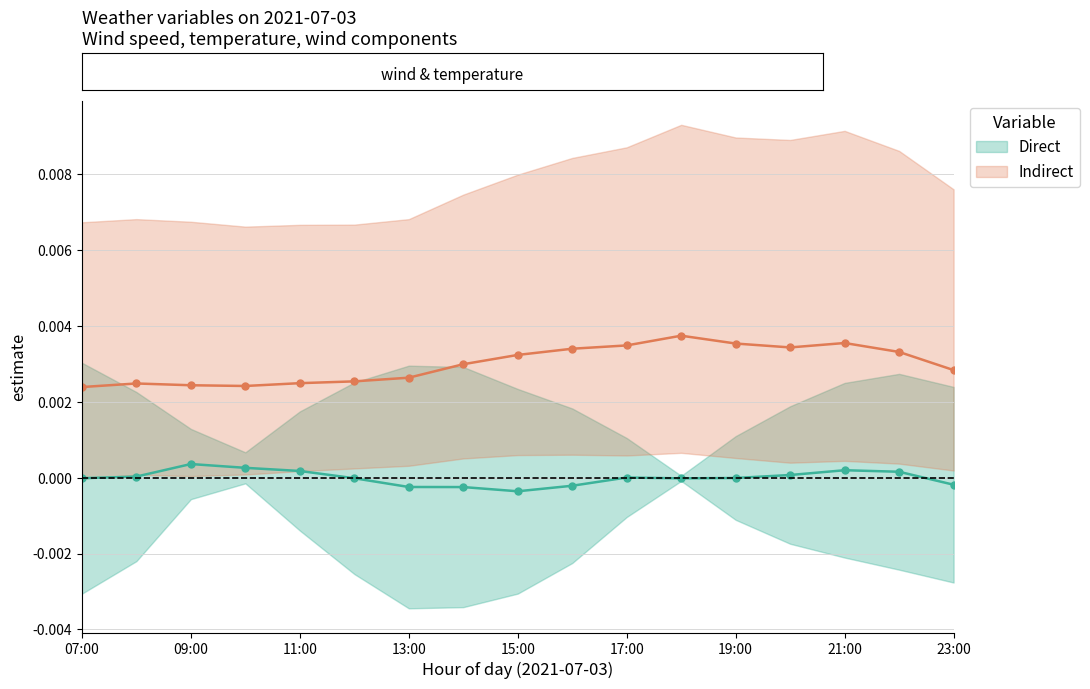

Which series has the largest range (max minus min)?

Indirect